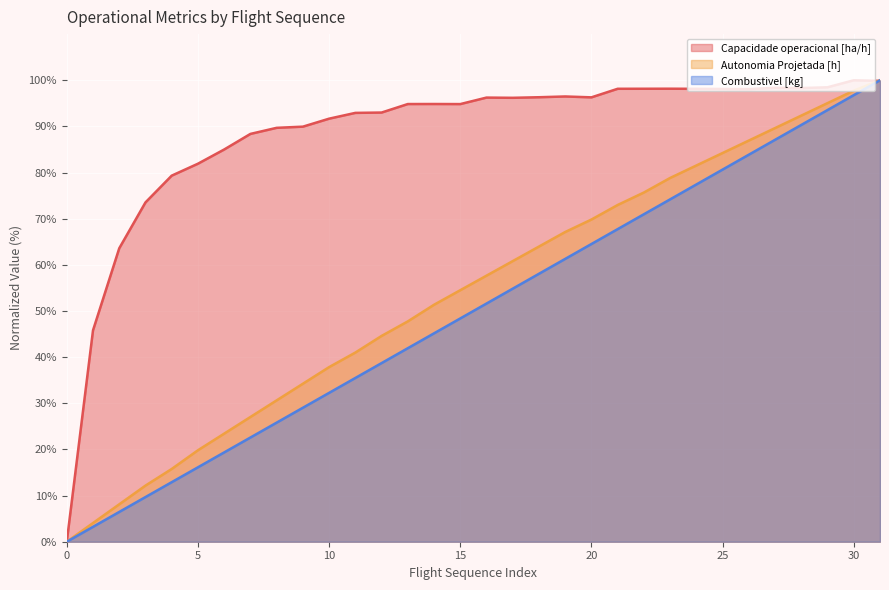

At which label is Autonomia Projetada [h] closest to 50?

14